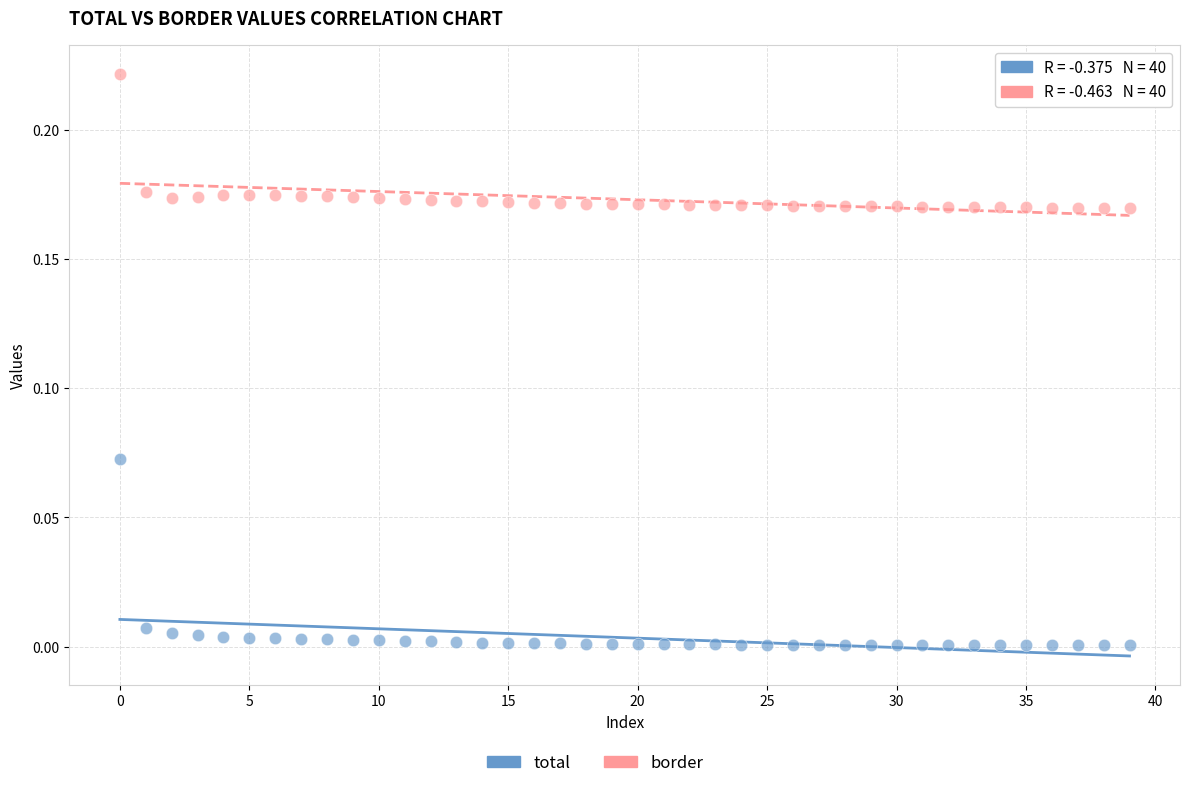

Which series has the widest spread of Y values?

total